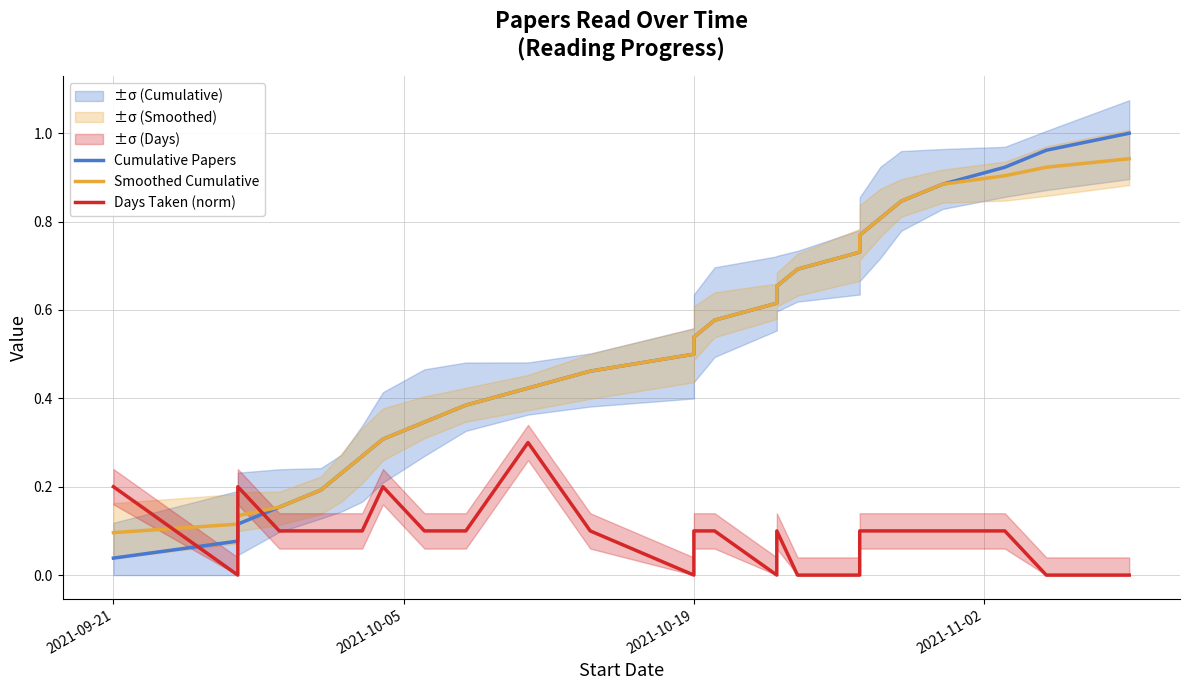

What are all the series names shown in the legend?

Cumulative Papers, Smoothed Cumulative, Days Taken (norm)